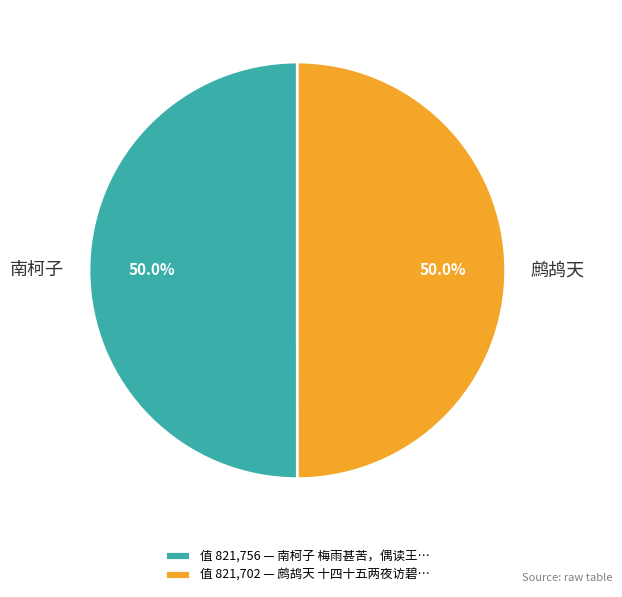

What is the ratio of the value at 鹧鸪天 to the value at 南柯子?

1.0